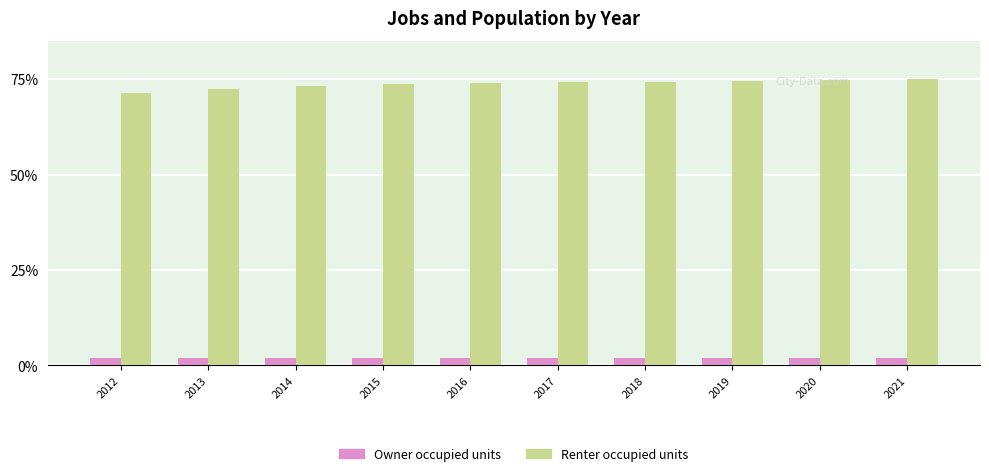

Are the bars horizontal?

No